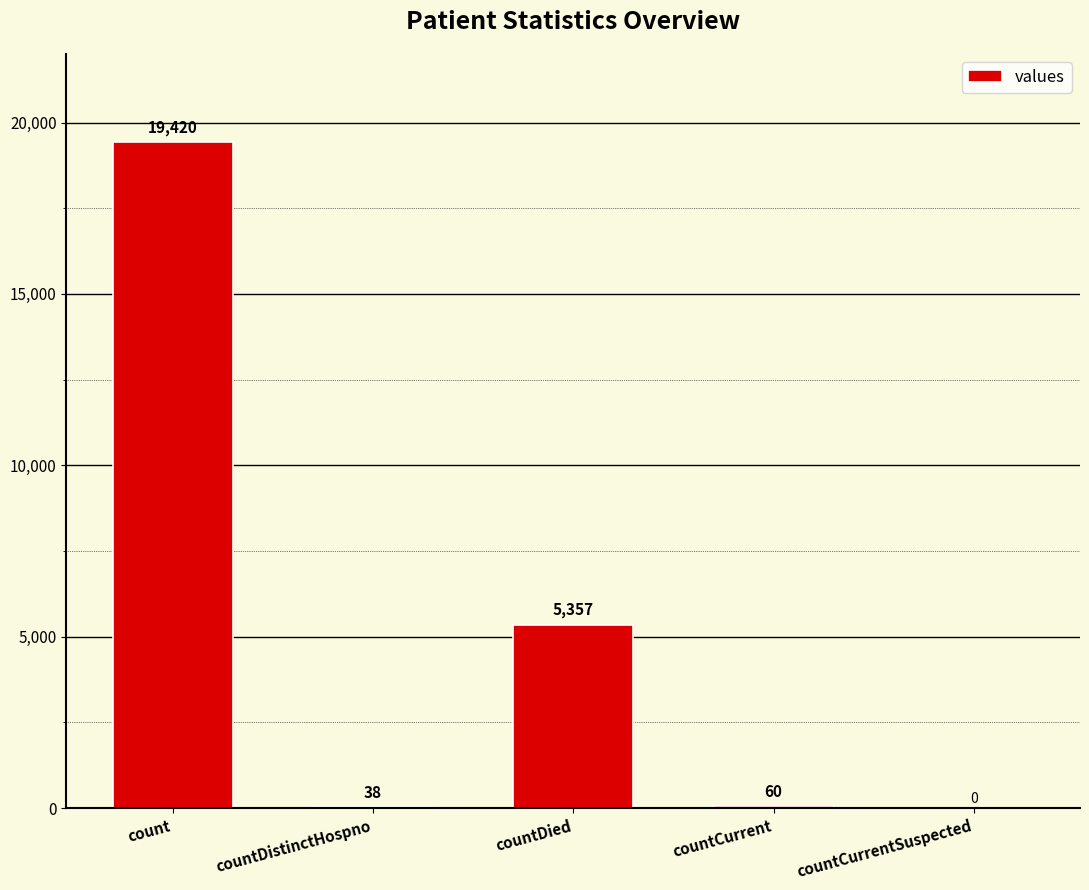

True or false: the data shows 19420 at count.

True